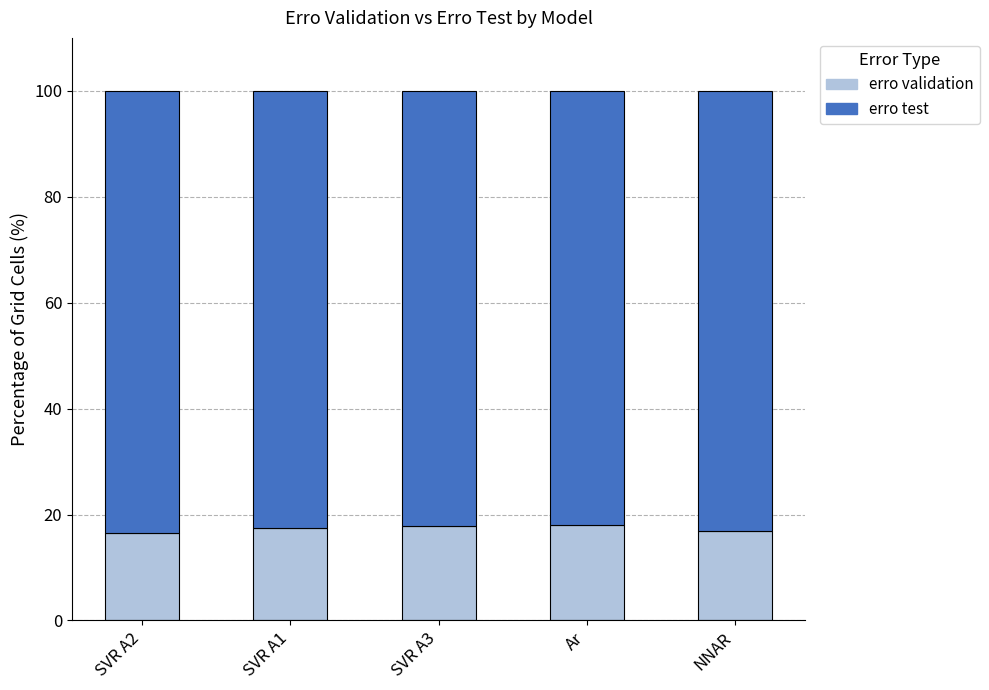

Count the number of categories in the chart.

5